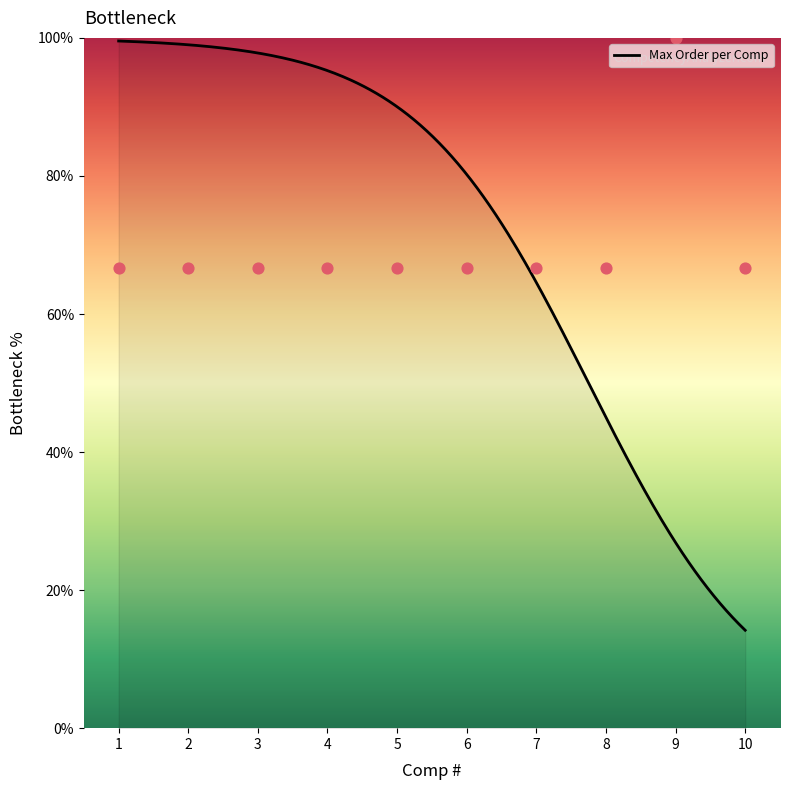

What is the change in value from 3 to 9?

+33.3